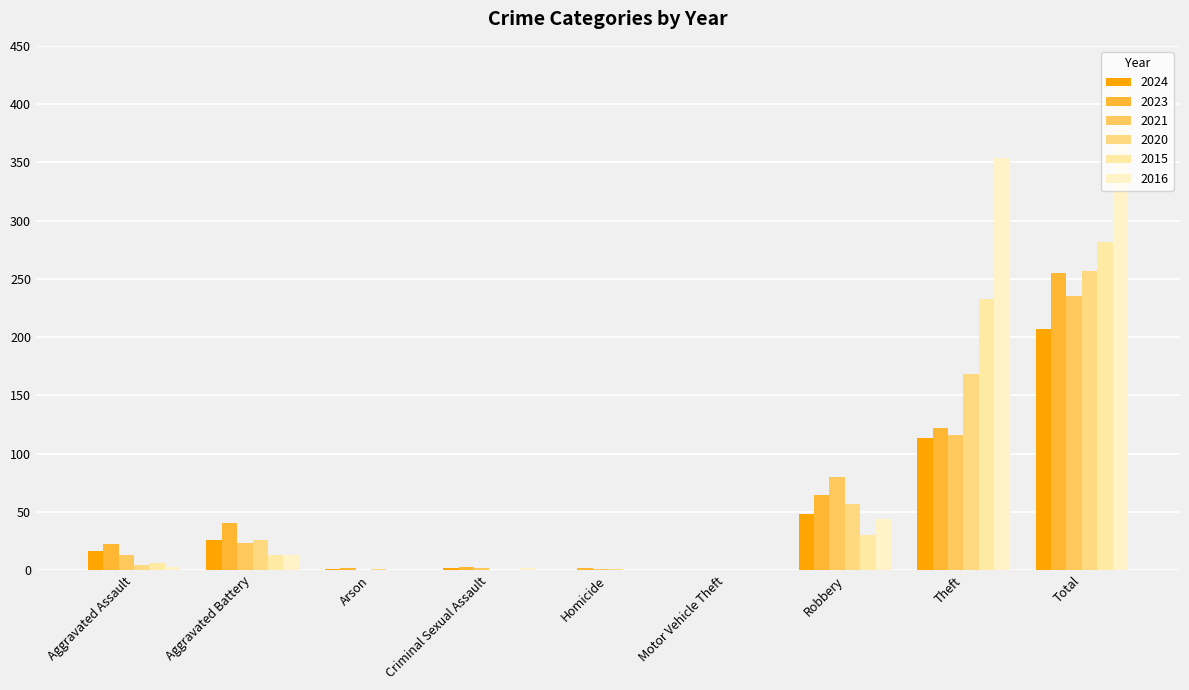

Reading left to right, transcribe all the data shown in this chart.

2024: 16	26	1	2	0	0	48	113	207
2023: 22	40	2	3	2	0	64	122	255
2021: 13	23	0	2	1	0	80	116	235
2020: 4	26	1	0	1	0	57	168	257
2015: 6	13	0	0	0	0	30	233	282
2016: 3	13	0	2	0	0	44	354	416